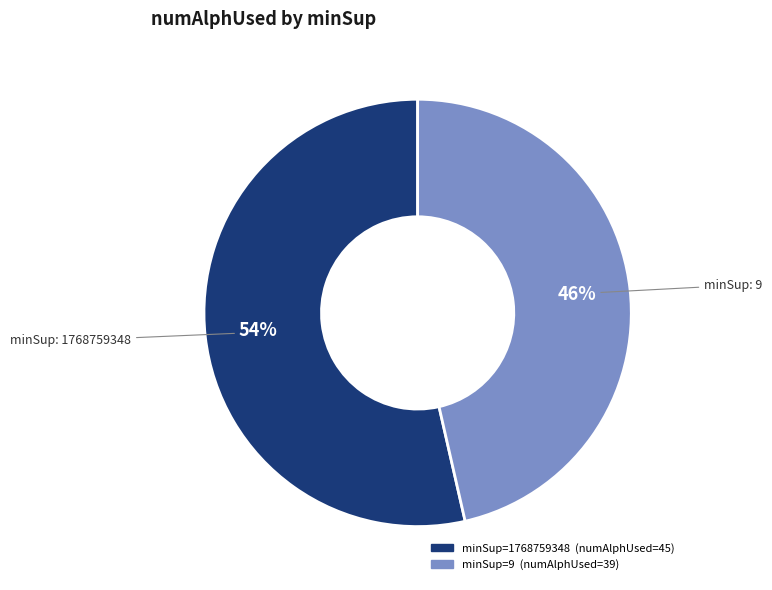

Count the number of slices in the pie.

2